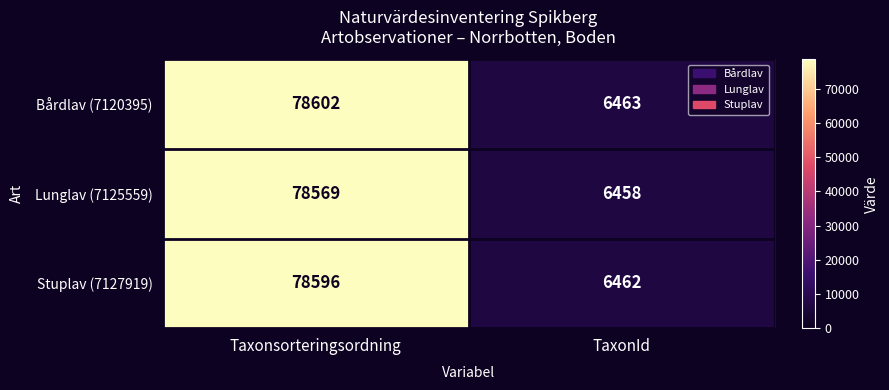

What is the sum of the Bårdlav (7120395) values at Taxonsorteringsordning and TaxonId?

85065